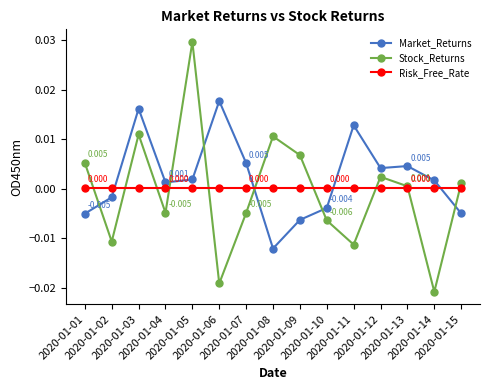

How many values in the Market_Returns series exceed 0?

9